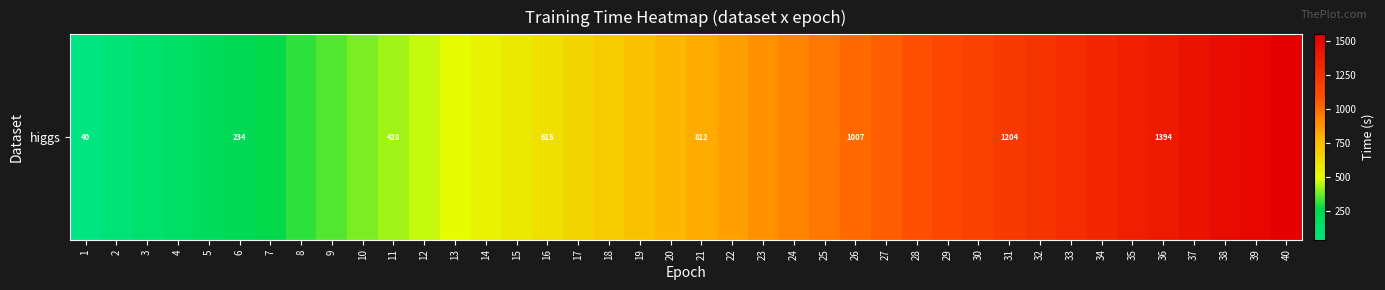

Is it true that the value at 6 is 233.5?

True